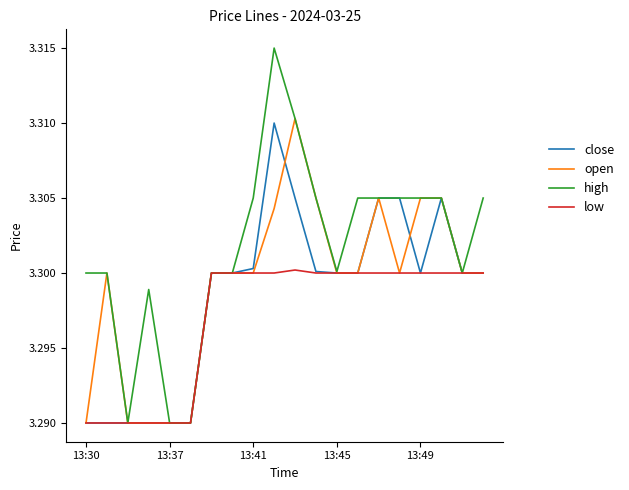

Which series has the largest range (max minus min)?

high